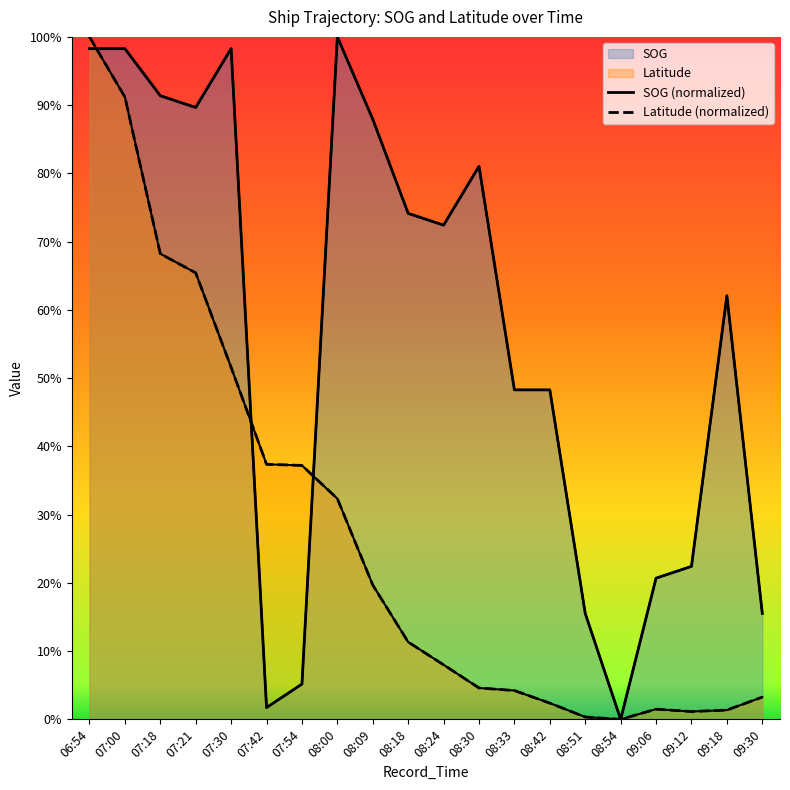

What is the value of the Latitude (normalized) point at the 11th from the left?

0.1